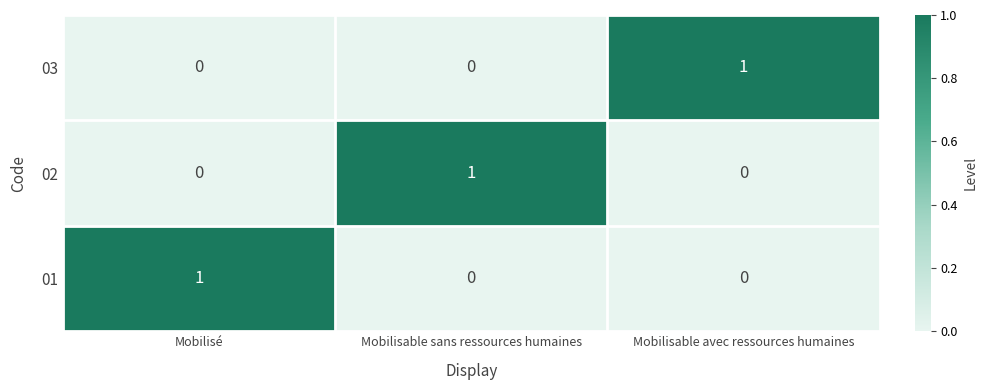

Count the 02 values in the range 0 to 1.

3